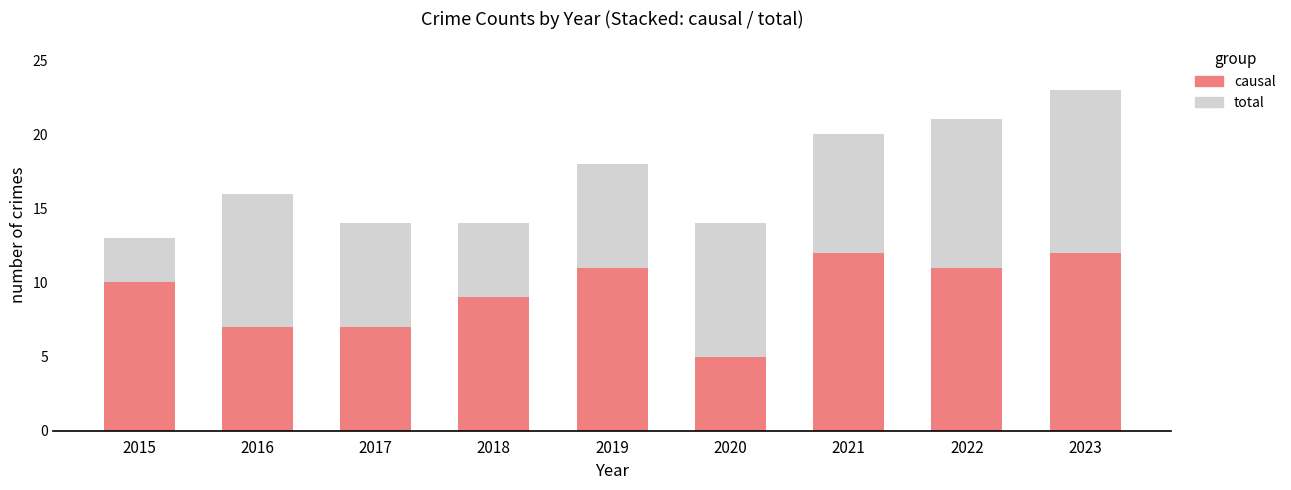

The causal series shows 2 at 2018. True or false?

False